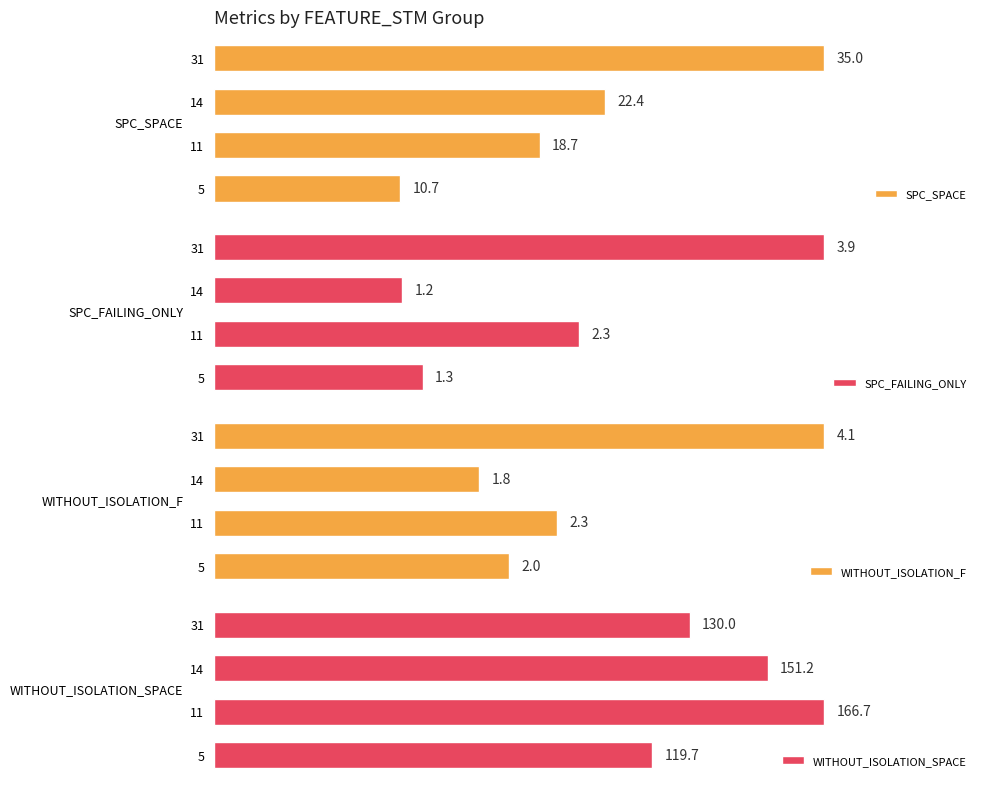

What is the maximum value shown in the chart?

166.7